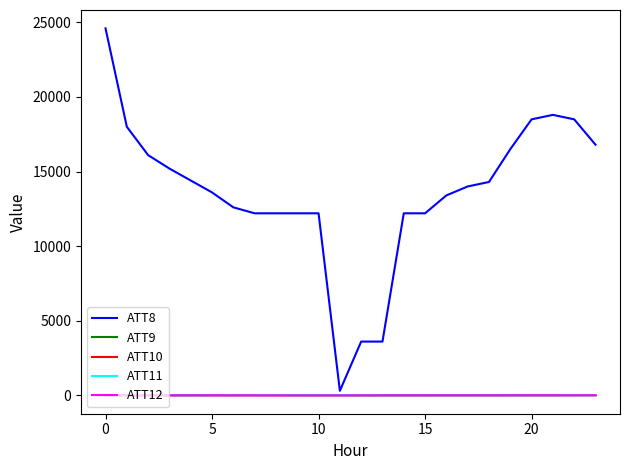

What is the greatest value displayed?

24600.0